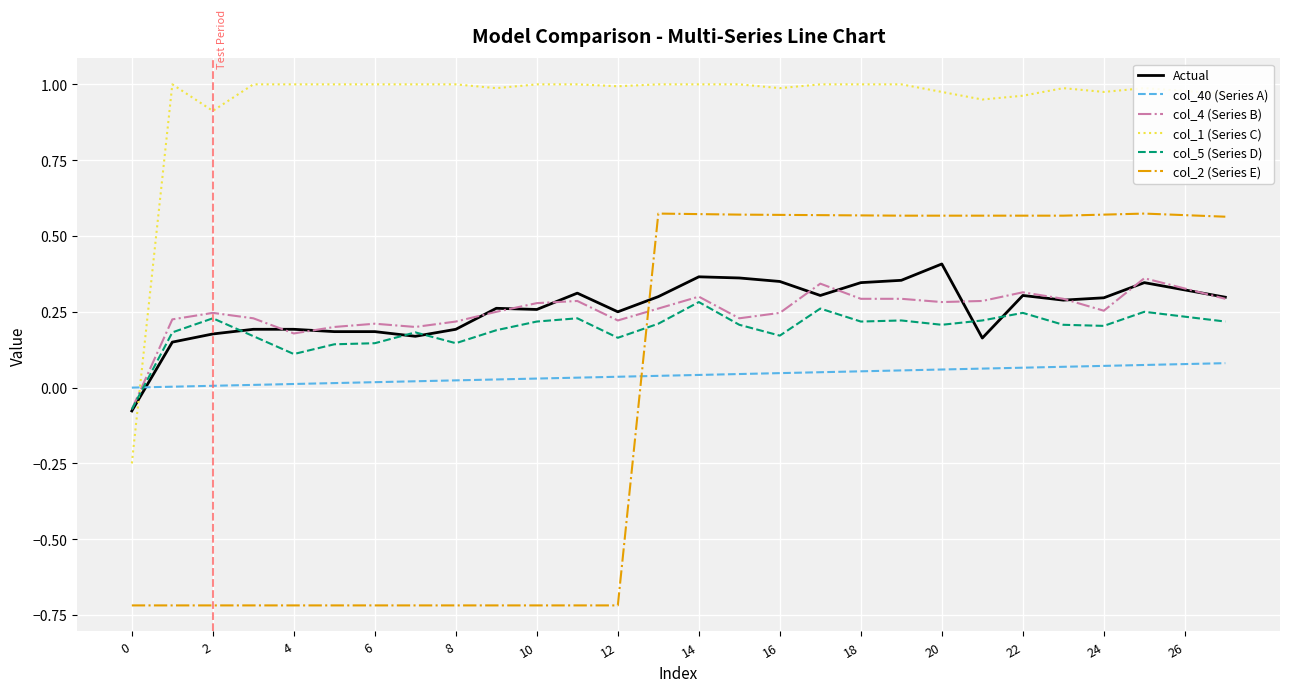

Rank the series by their maximum value, from highest to lowest.

col_1 (Series C), col_2 (Series E), Actual, col_4 (Series B), col_5 (Series D), col_40 (Series A)